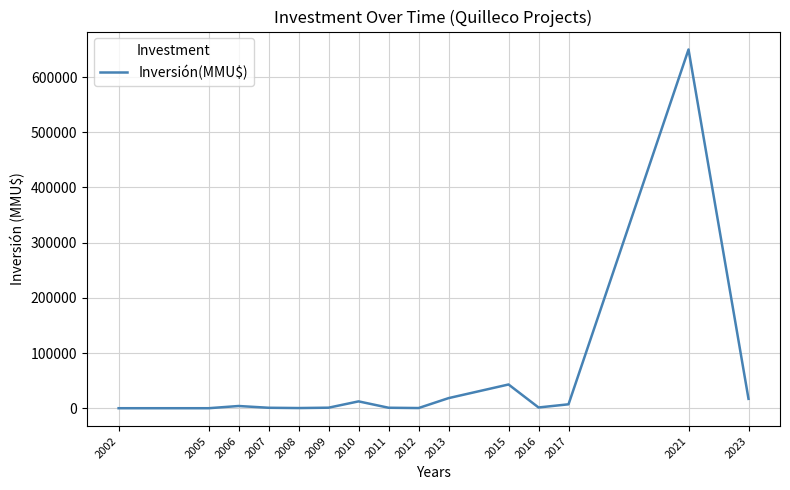

What is the maximum value shown in the chart?

650000